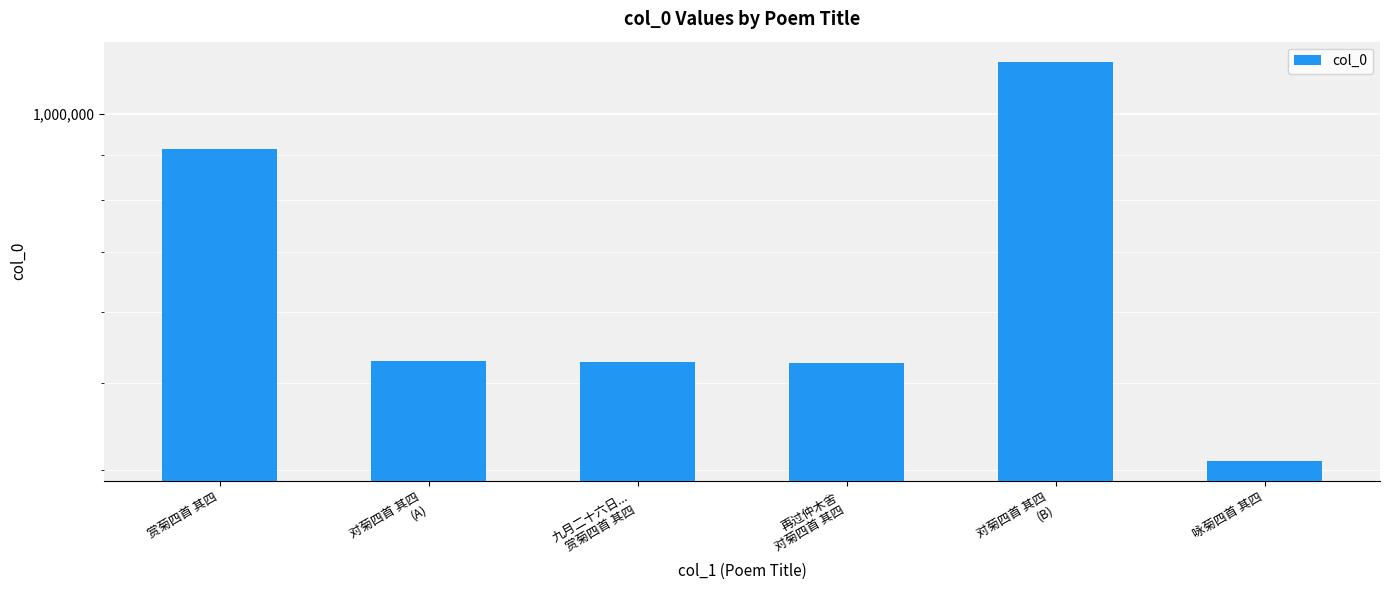

Count the number of categories in the chart.

6